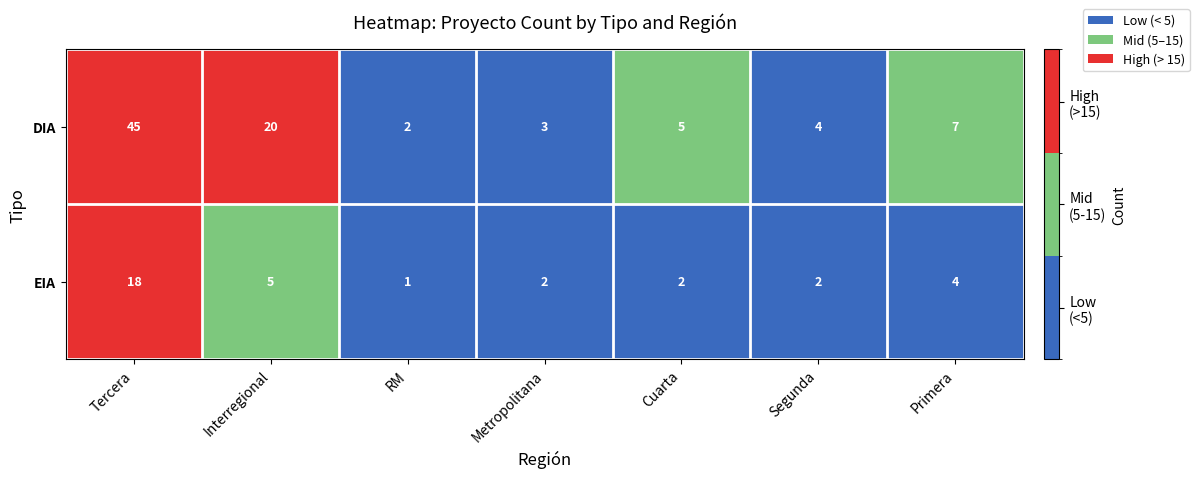

Where does the EIA series first go above 2?

Tercera